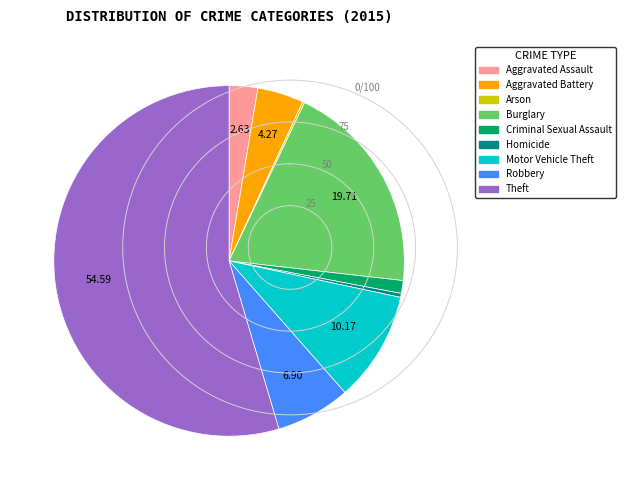

Which slice is the largest?

Theft